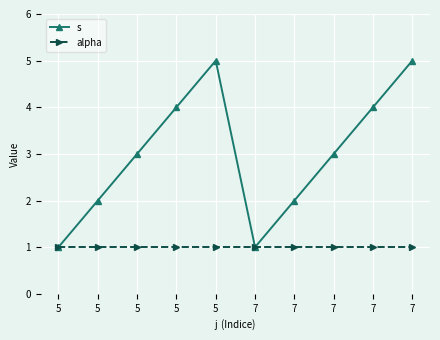

Is it true that s equals 4 at 5?

True